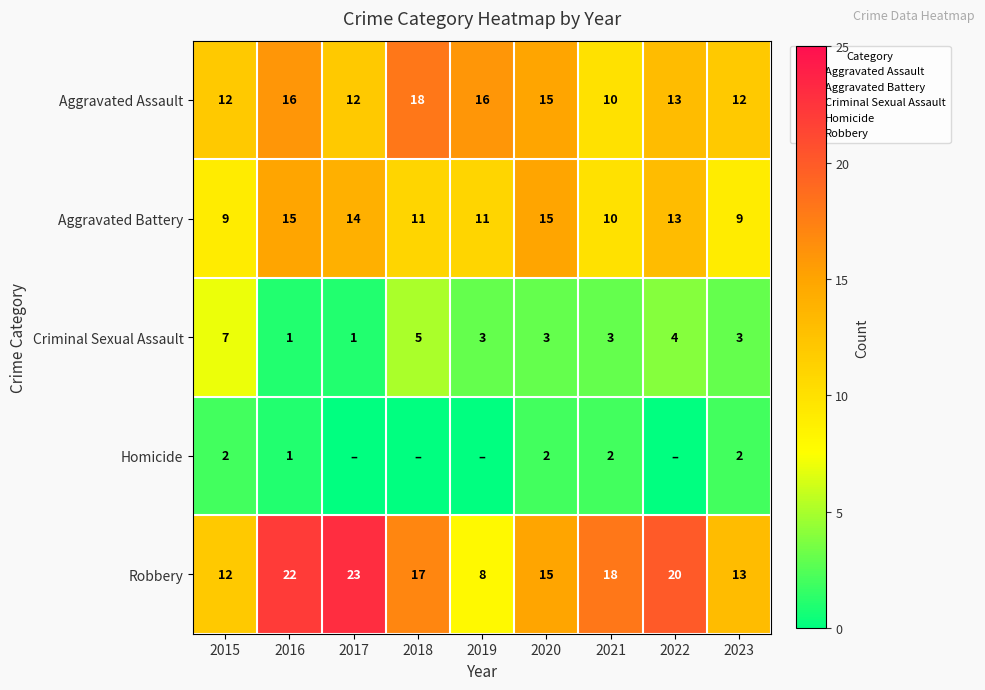

Rank the series at 2023 from highest to lowest value.

Robbery, Aggravated Assault, Aggravated Battery, Criminal Sexual Assault, Homicide